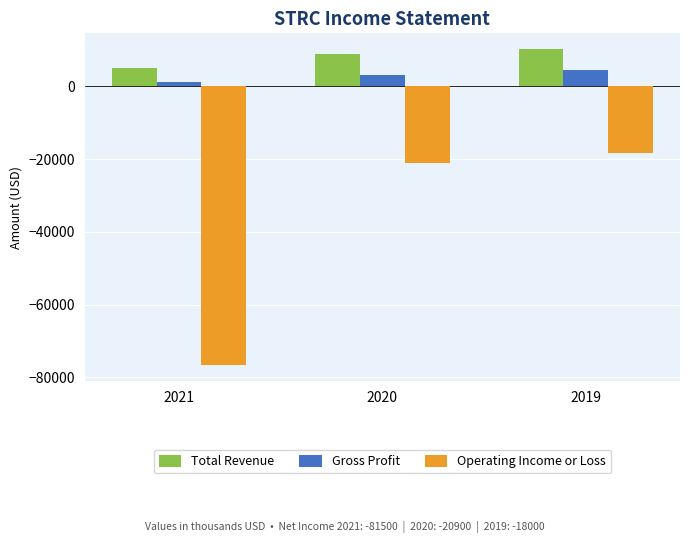

At which category is the sum across all series the highest?

2019